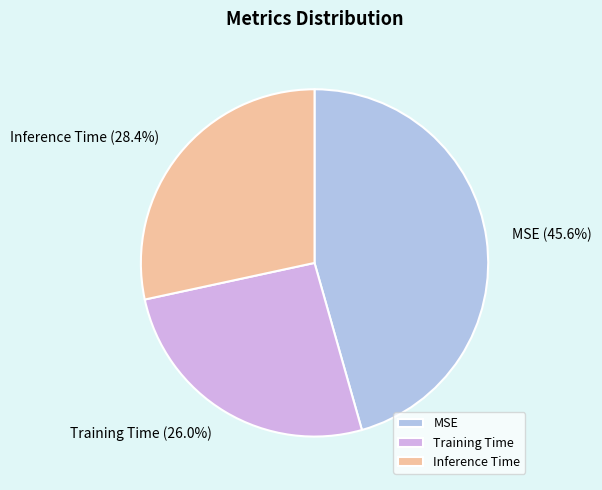

To the nearest percent, what is the difference between the MSE and Inference Time slice percentages?

17%